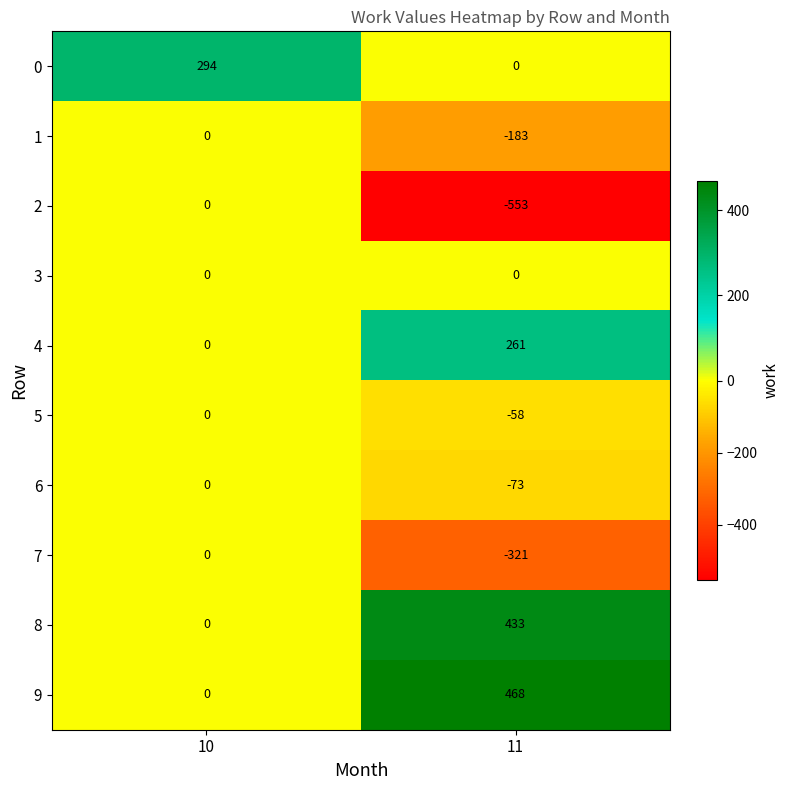

How many distinct data groups are displayed?

10